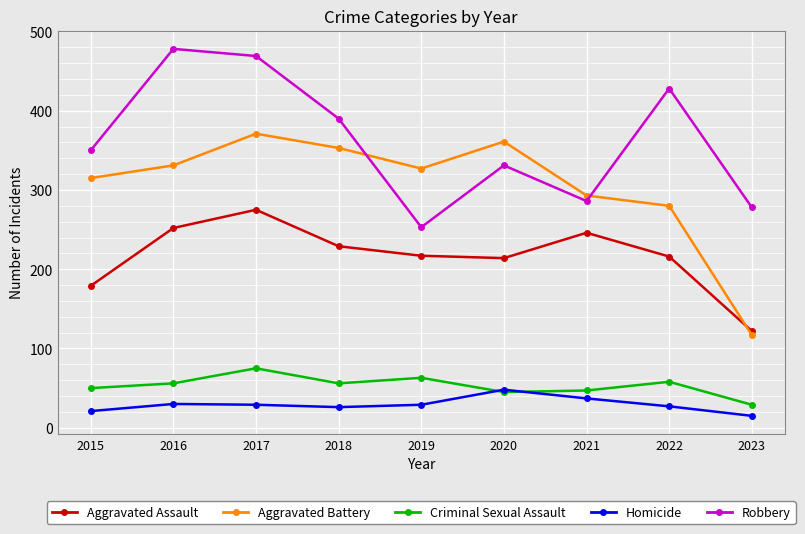

Is this an area chart (filled region under the line)?

No